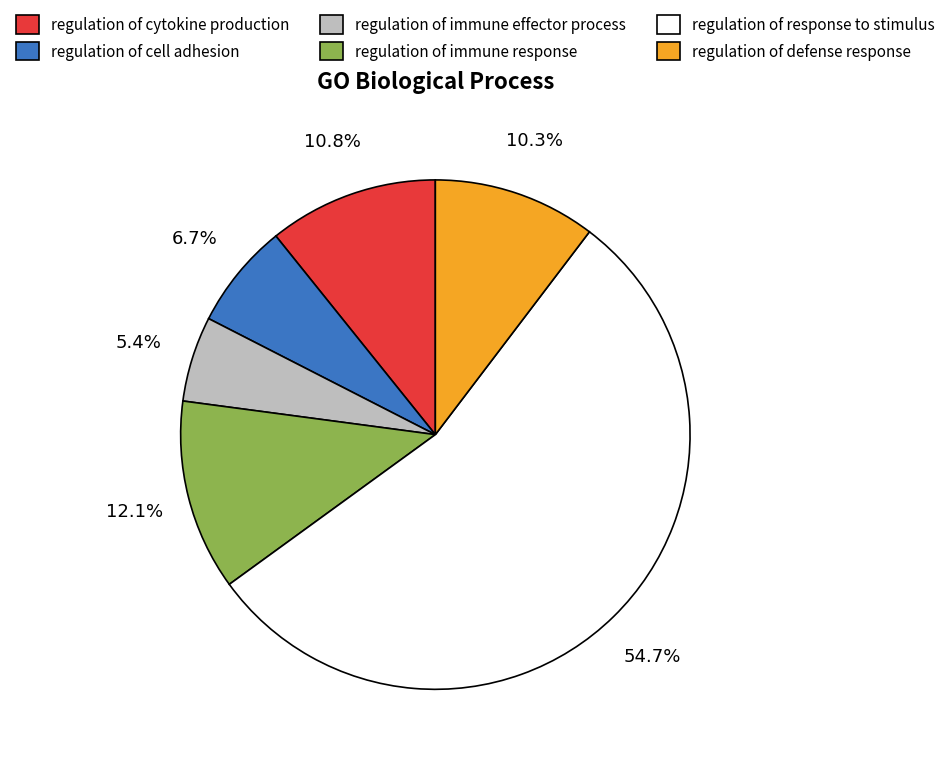

What is the smallest slice in the pie chart?

regulation of immune effector process